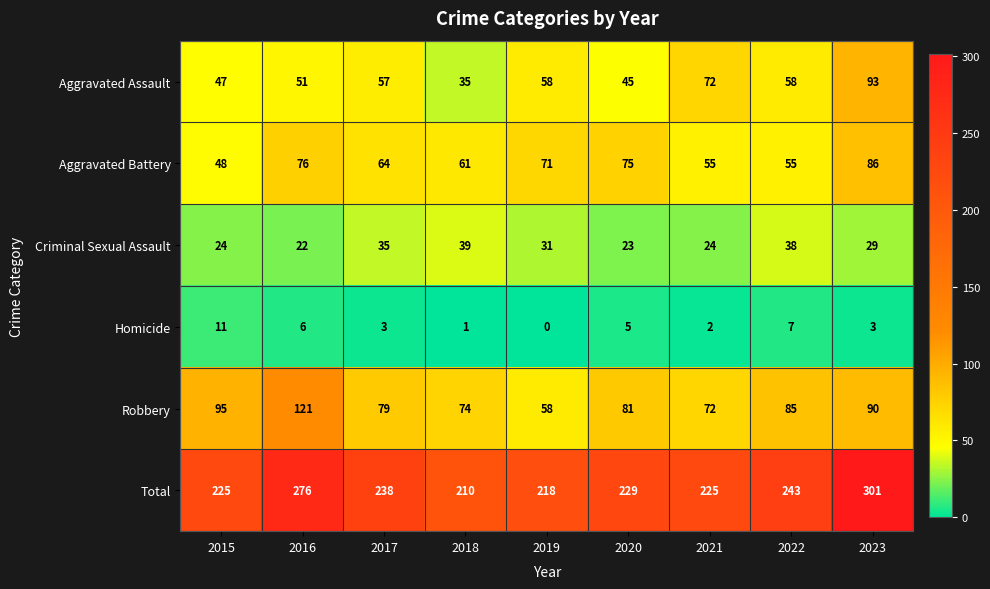

What is the spread (max minus min) of values at 2015?

214